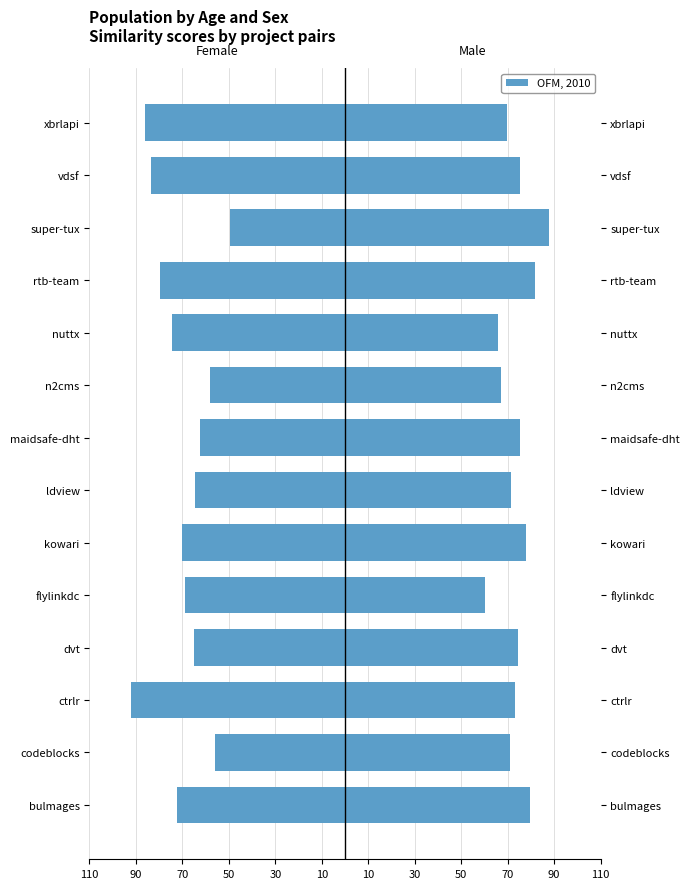

What is the value of the 2nd bar from the left?

-56.0